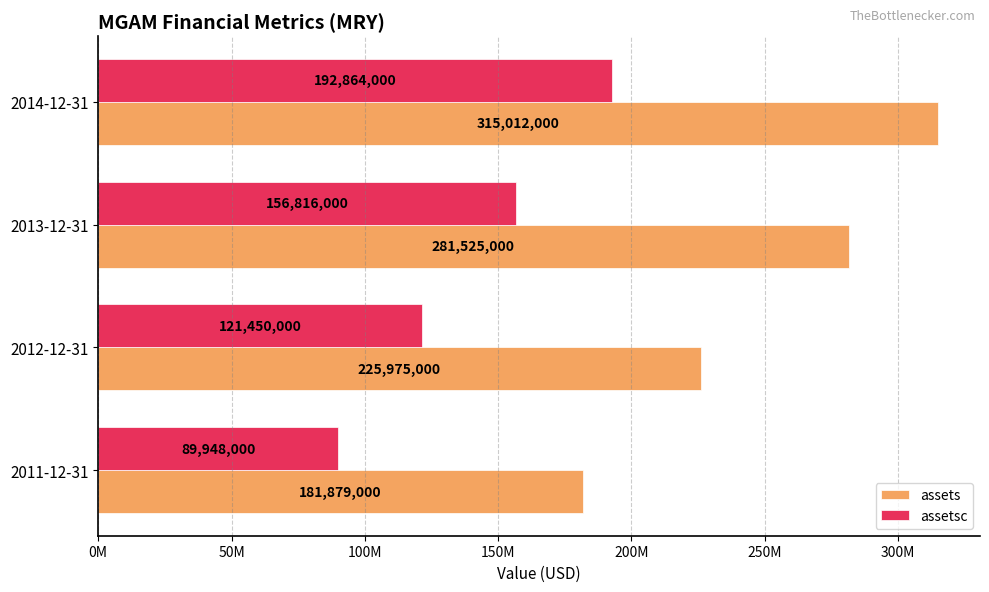

At which label does assets reach its peak?

2014-12-31